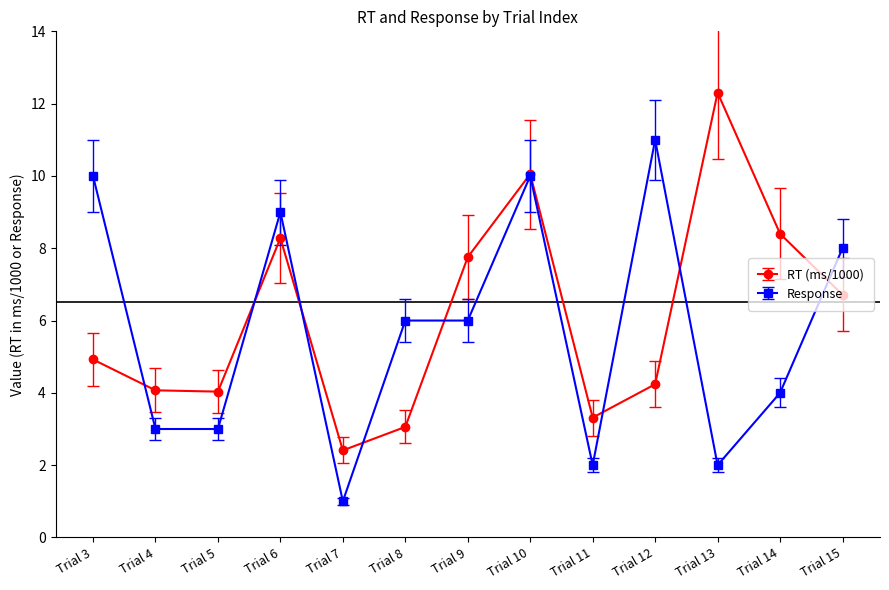

Which series changed the most between Trial 3 and Trial 8?

Response